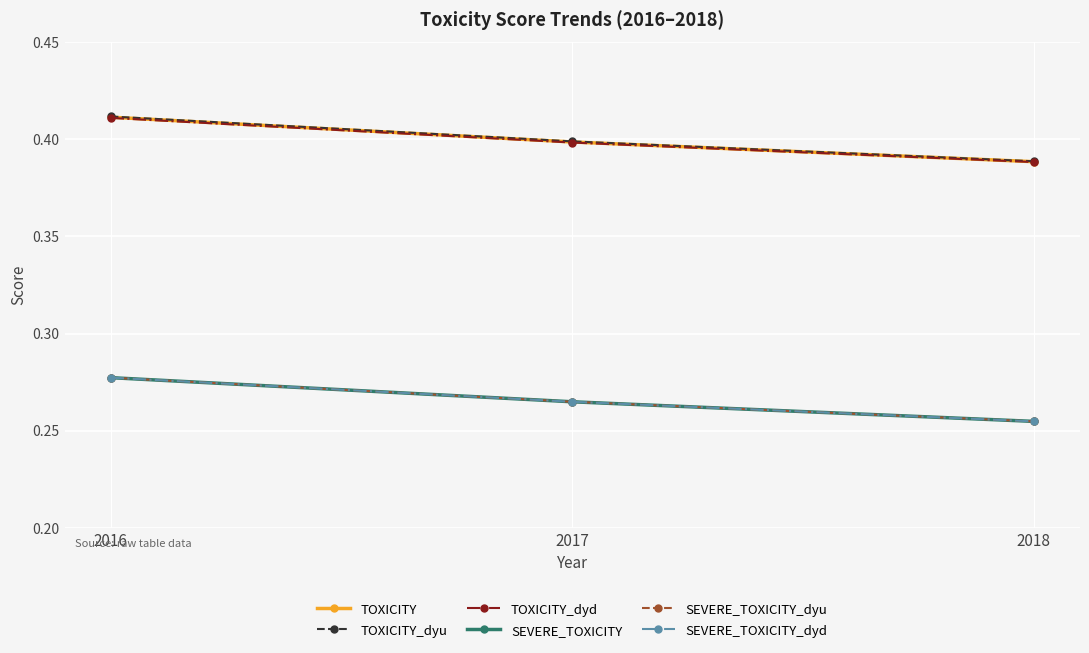

At how many categories does at least one series exceed 0?

3